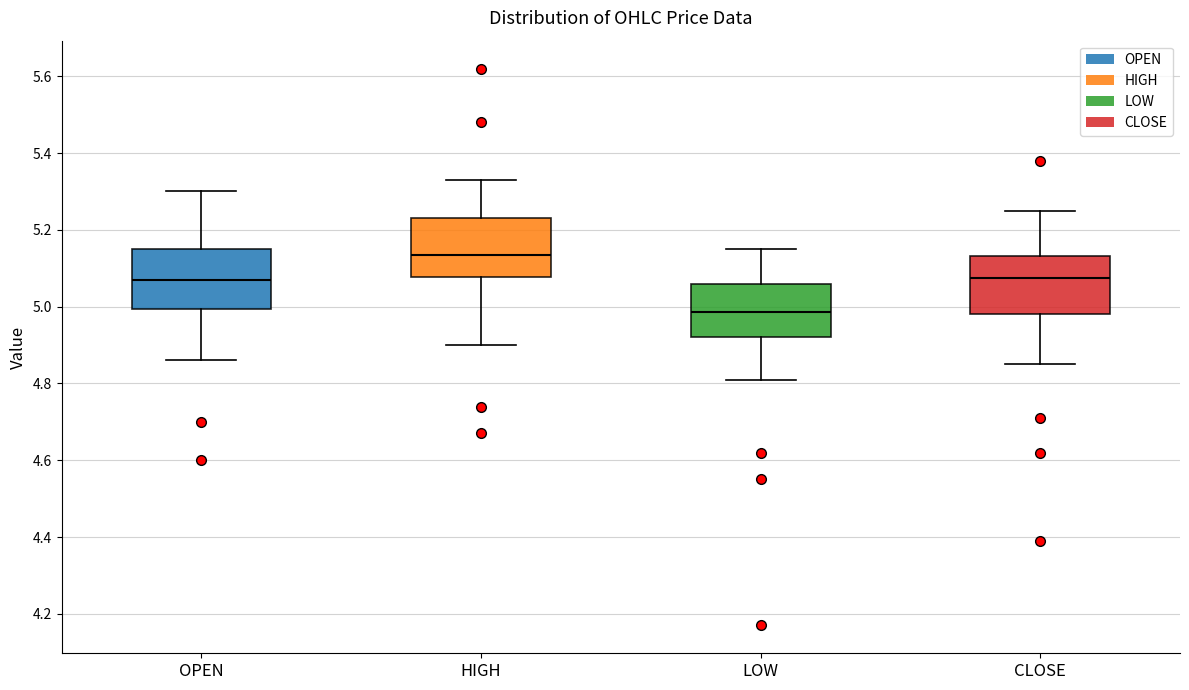

Reading left to right, transcribe this box plot: for each box, give where its median line is, the range the box spans, and where its two whiskers end, as read against the y-axis. The values are not printed on the chart, so give them approximately, as read against the axis.

OPEN: median 5.08, box 5.00 to 5.16, whiskers 4.86 to 5.30
HIGH: median 5.14, box 5.08 to 5.24, whiskers 4.90 to 5.34
LOW: median 4.98, box 4.92 to 5.06, whiskers 4.82 to 5.16
CLOSE: median 5.08, box 4.98 to 5.14, whiskers 4.86 to 5.26